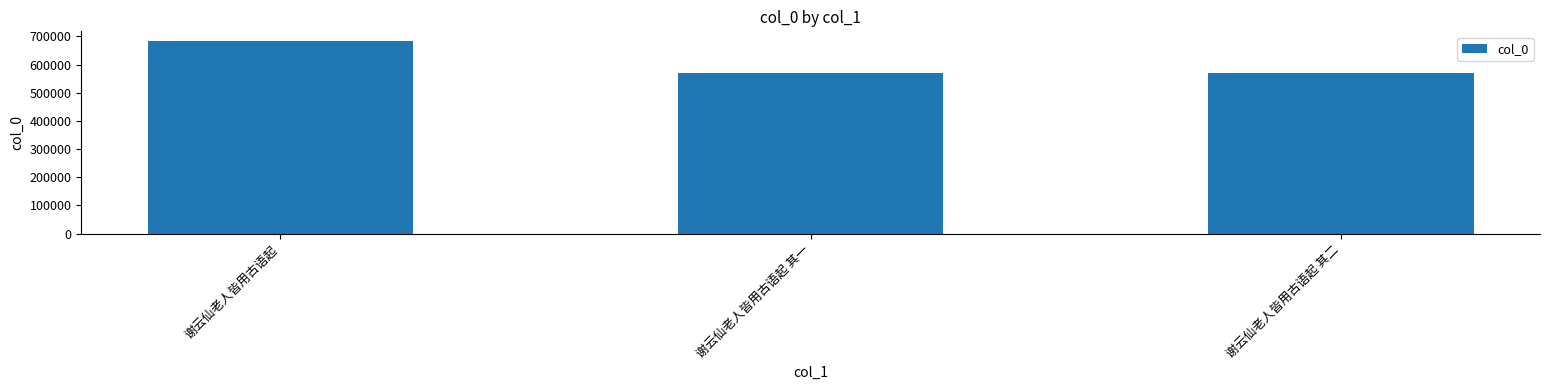

What is the greatest value displayed?

683887